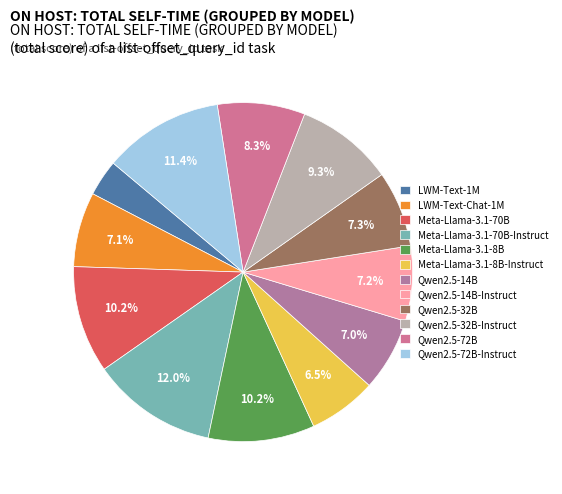

True or false: LWM-Text-Chat-1M accounts for 1% of the total.

False